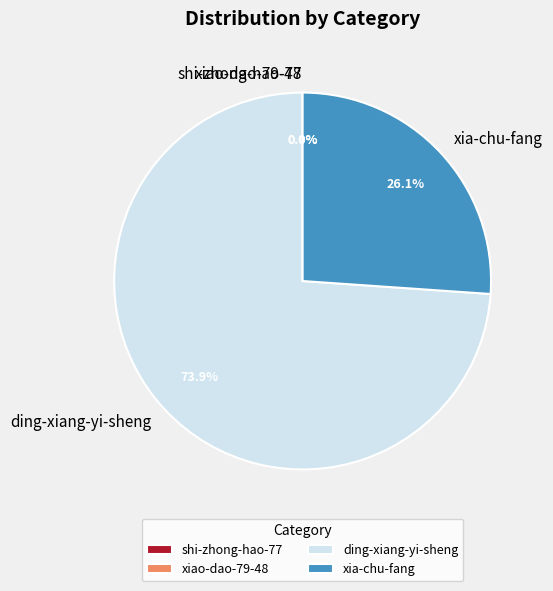

Is there any slice that represents more than half of the pie?

Yes